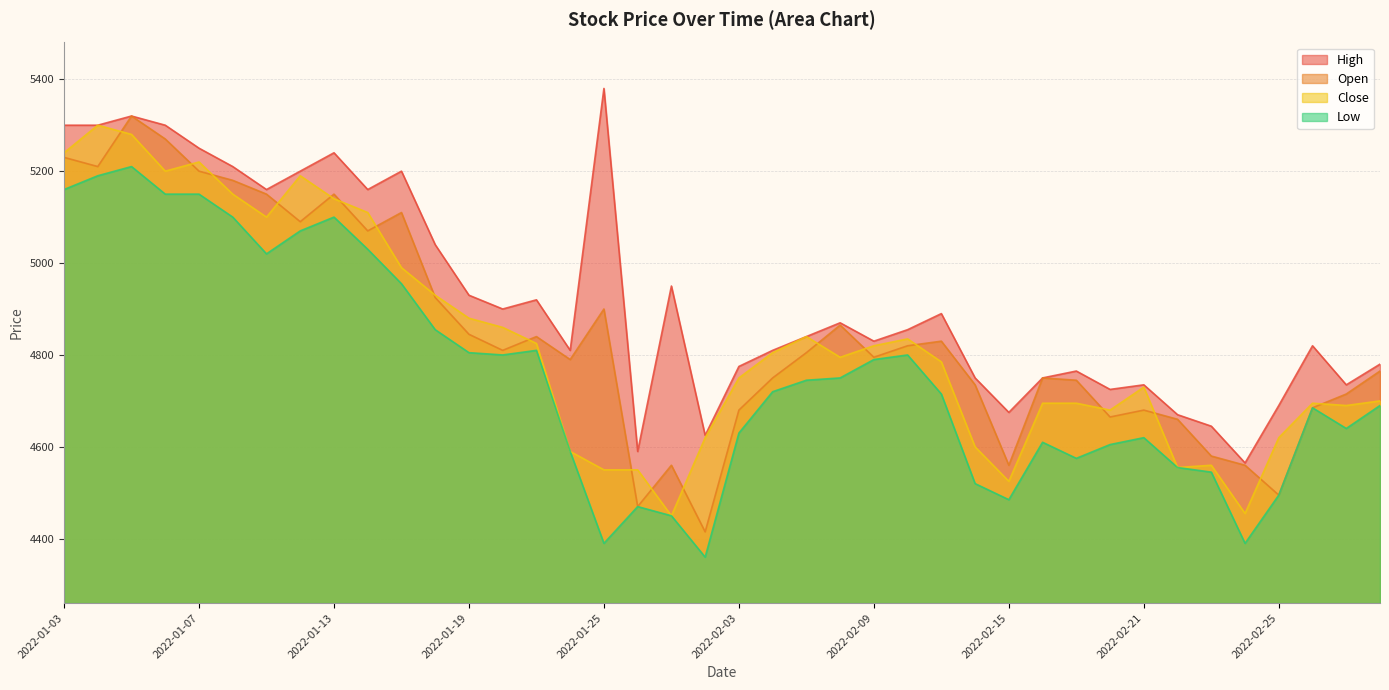

True or false: Open has a value of 4810 at 2022-01-20.

True